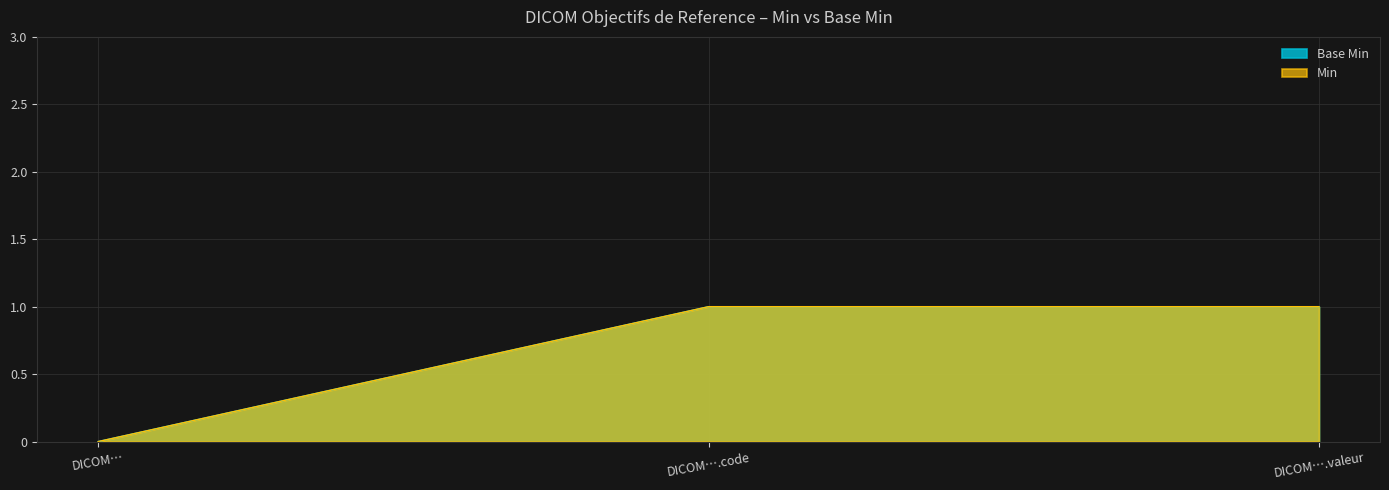

Reading left to right, extract all data points from this chart.

Base Min: 0	1	1
Min: 0	1	1